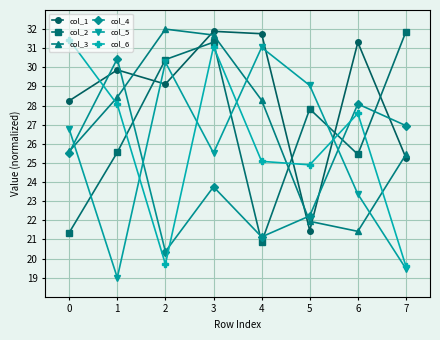

How many intersections are there between col_6 and col_2?

5